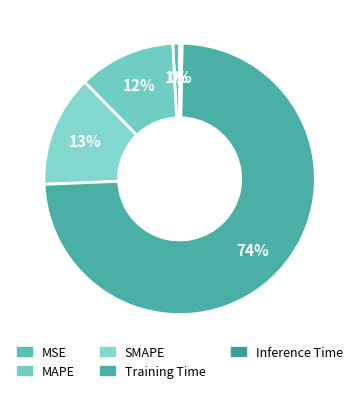

How many segments does this pie chart have?

5